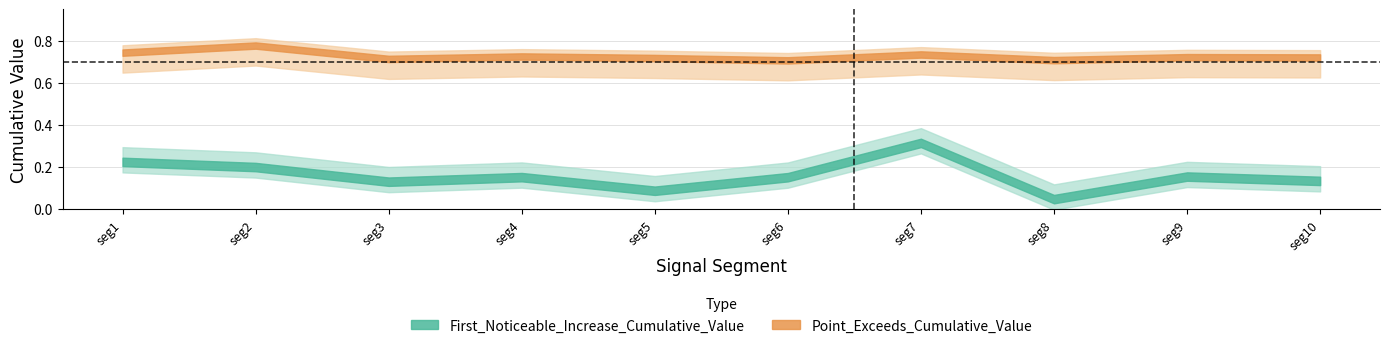

Count the Point_Exceeds_Cumulative_Value values in the range 0 to 1.

10